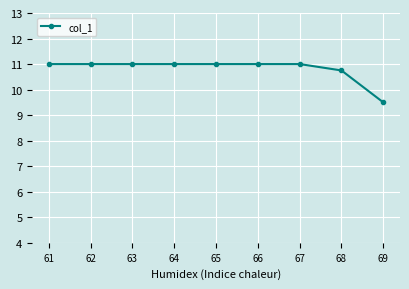

What is the maximum value shown in the chart?

11.0